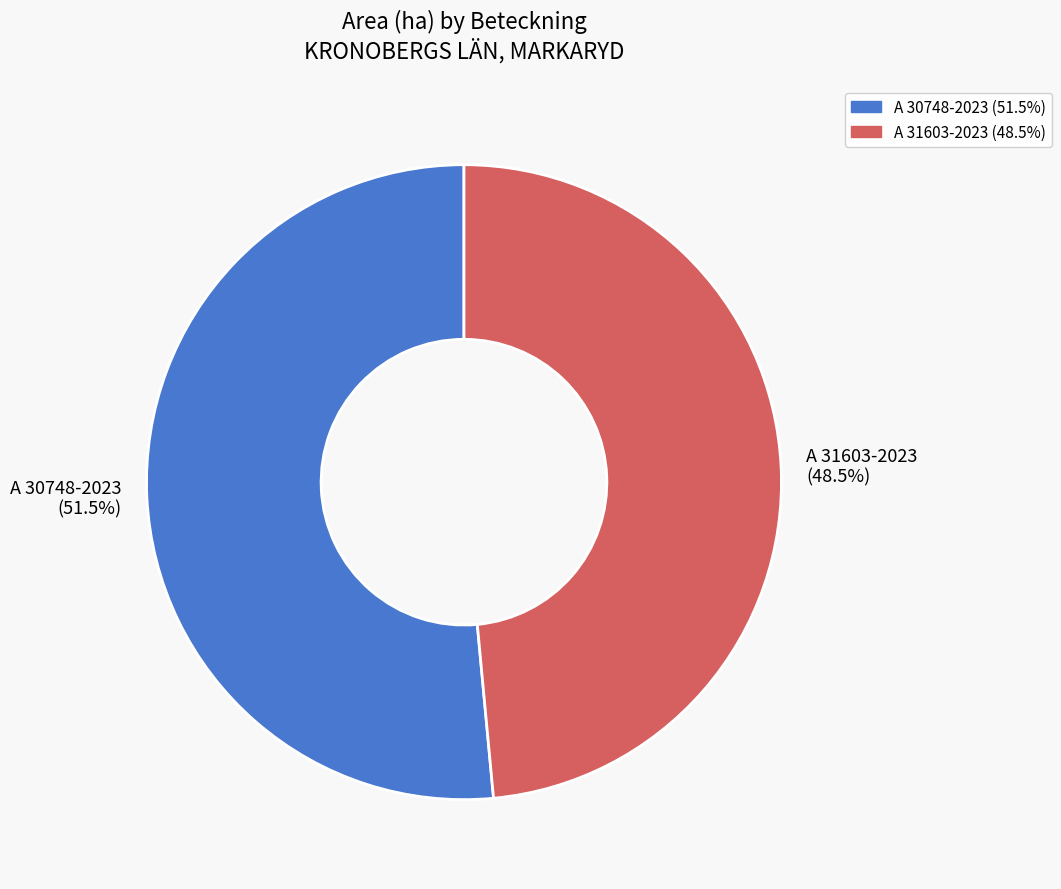

To the nearest percent, what is the average slice percentage?

50%